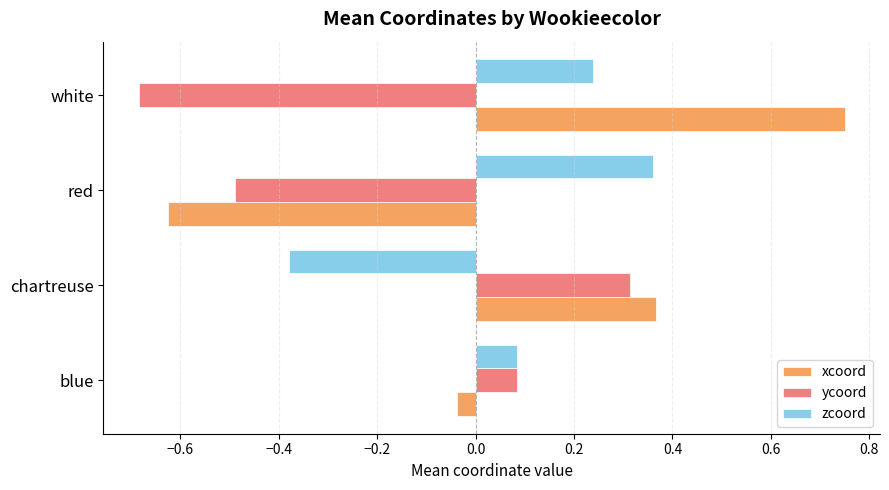

What is the difference between the highest and lowest values at red?

1.0